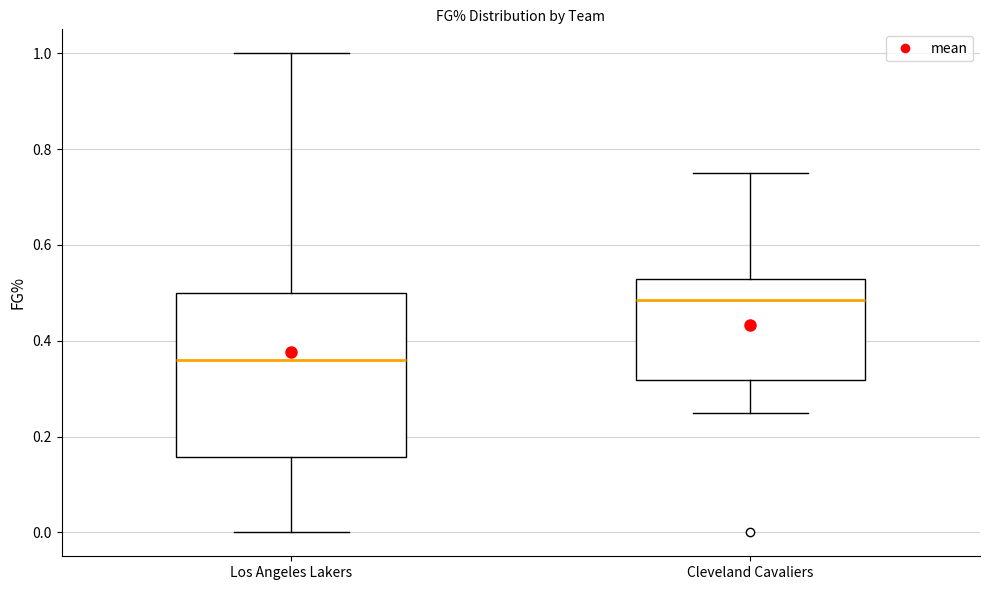

Reading left to right, transcribe this box plot: for each box, give where its median line is, the range the box spans, and where its two whiskers end, as read against the y-axis. The values are not printed on the chart, so give them approximately, as read against the axis.

Los Angeles Lakers: median 0.36, box 0.16 to 0.50, whiskers 0.00 to 1.00
Cleveland Cavaliers: median 0.48, box 0.32 to 0.52, whiskers 0.26 to 0.76